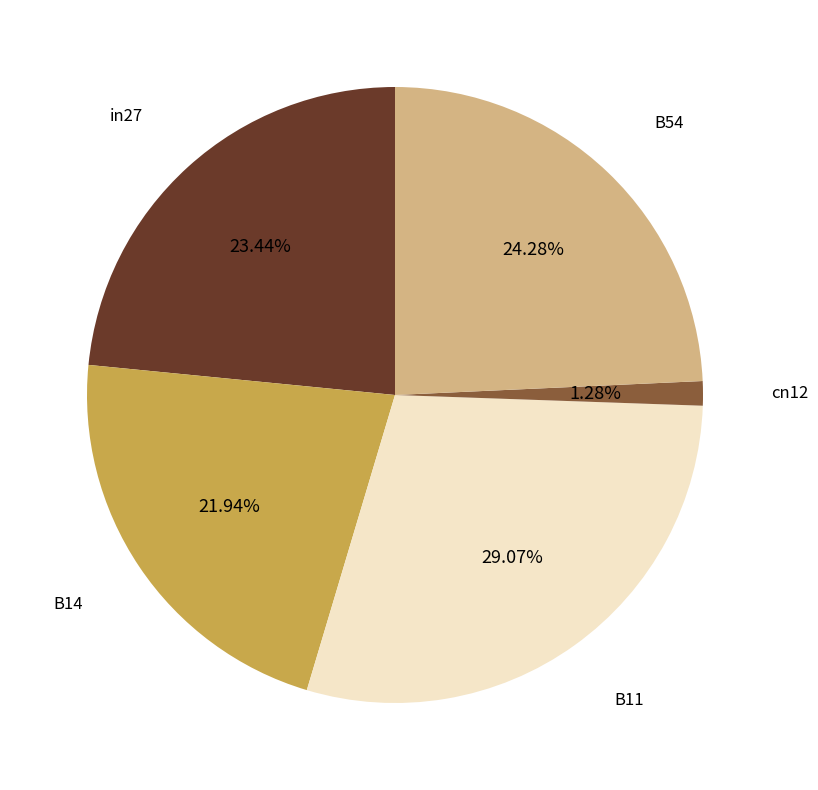

To the nearest percent, what percentage of the pie is B54?

24%